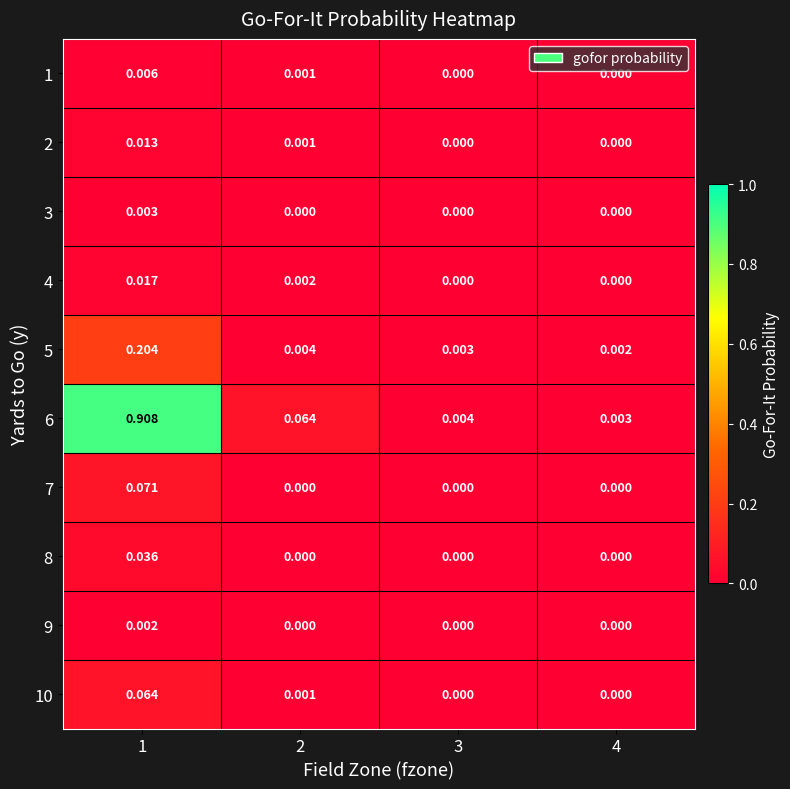

Is the value of 5 at 3 greater than the value of 7 at 2?

Yes